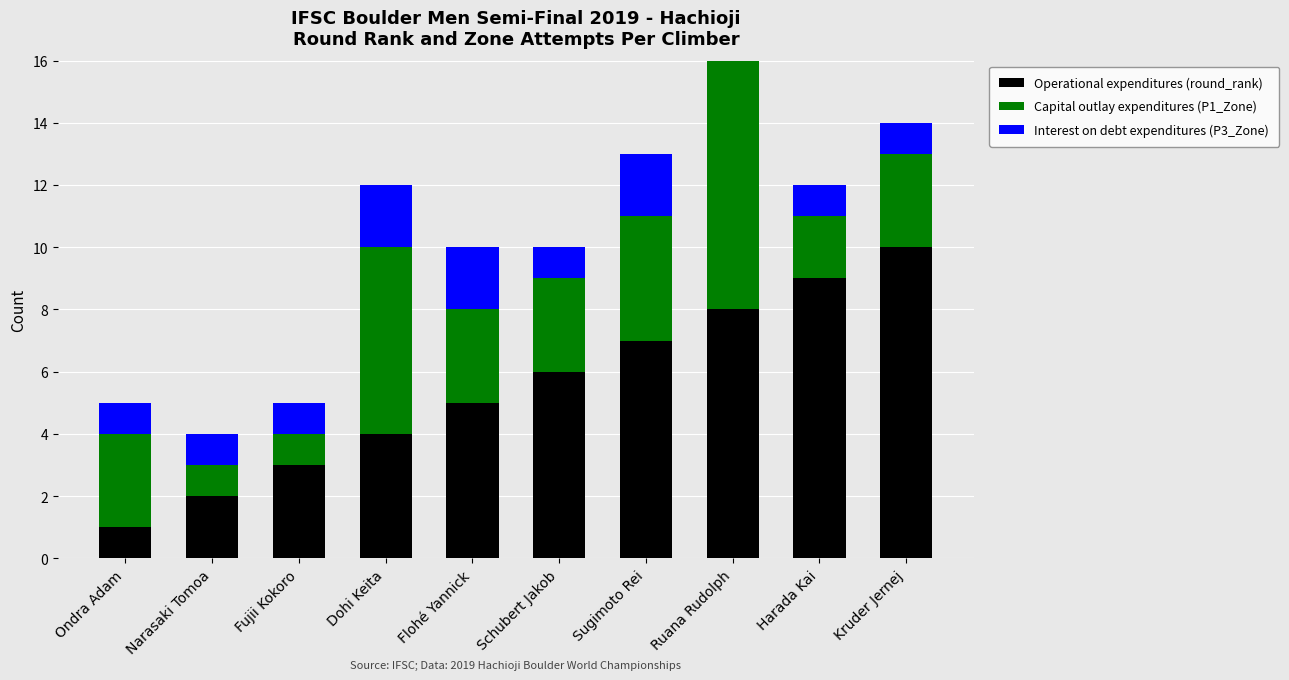

Does the chart contain any negative values?

No